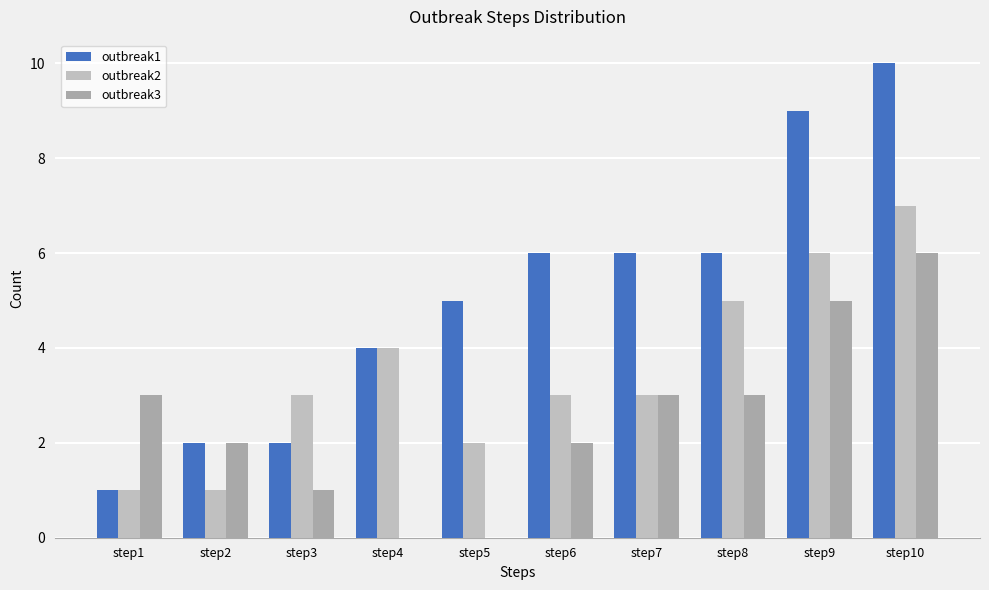

Are the bars horizontal?

No